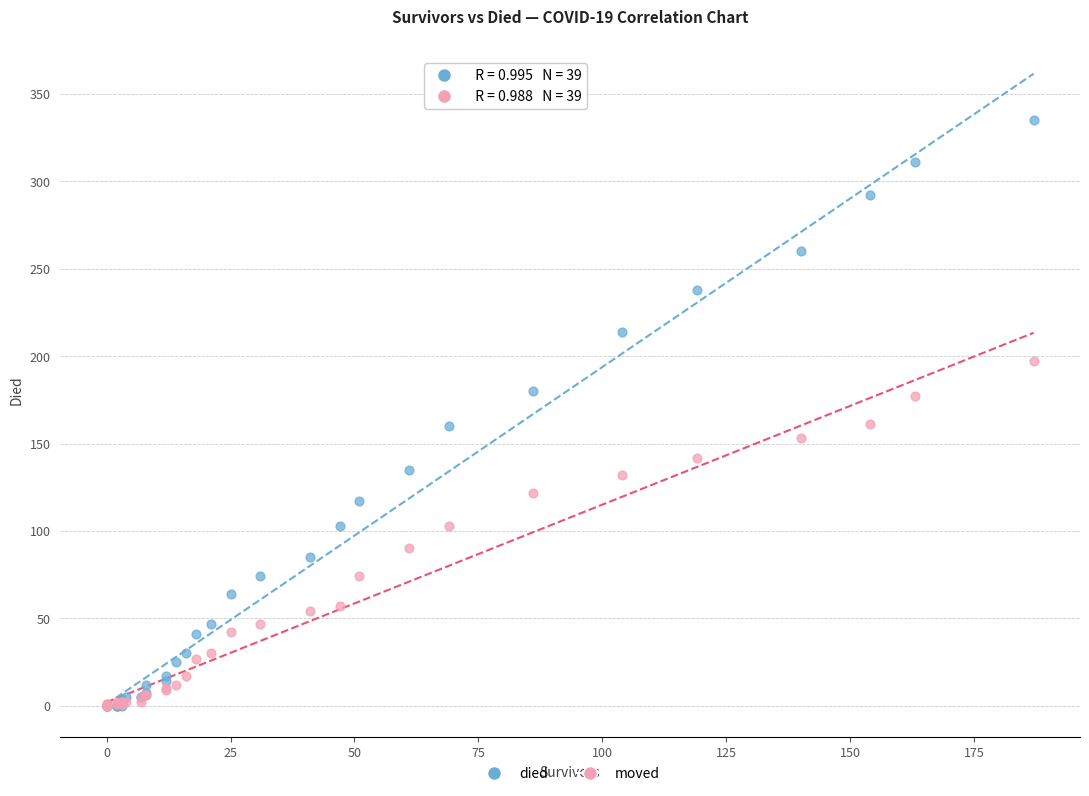

What are all the series names shown in the legend?

died, moved